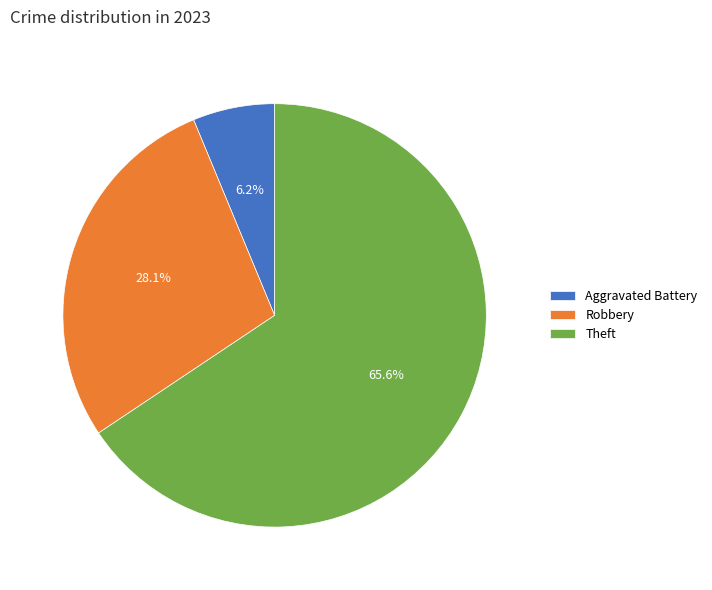

Which slice is the largest?

Theft